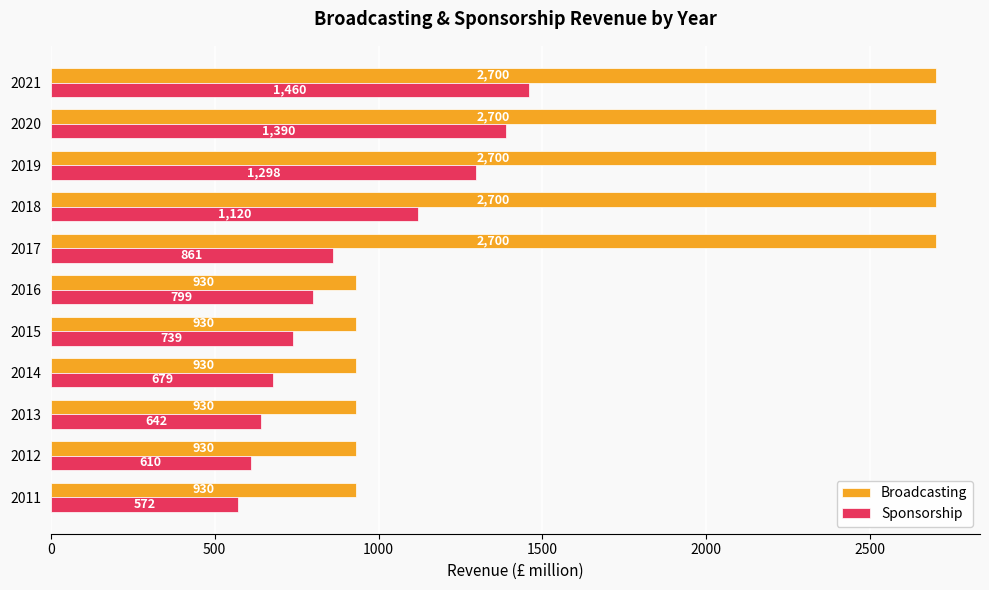

Where is Sponsorship nearest to the value 1016?

2018